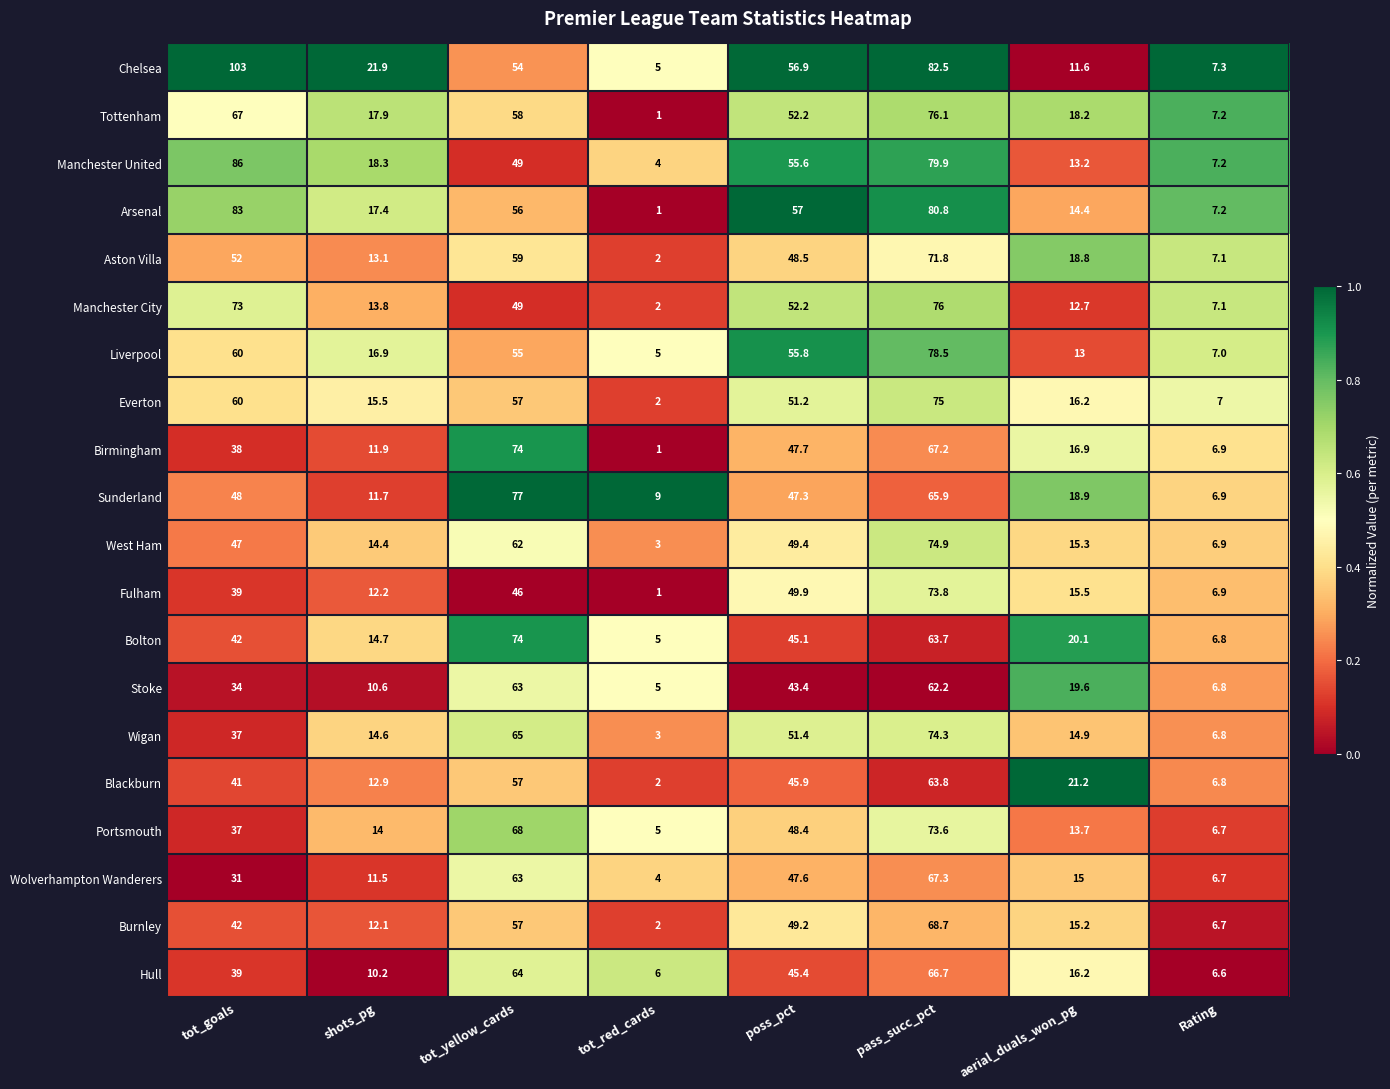

Read the Burnley value at tot_red_cards.

2.0